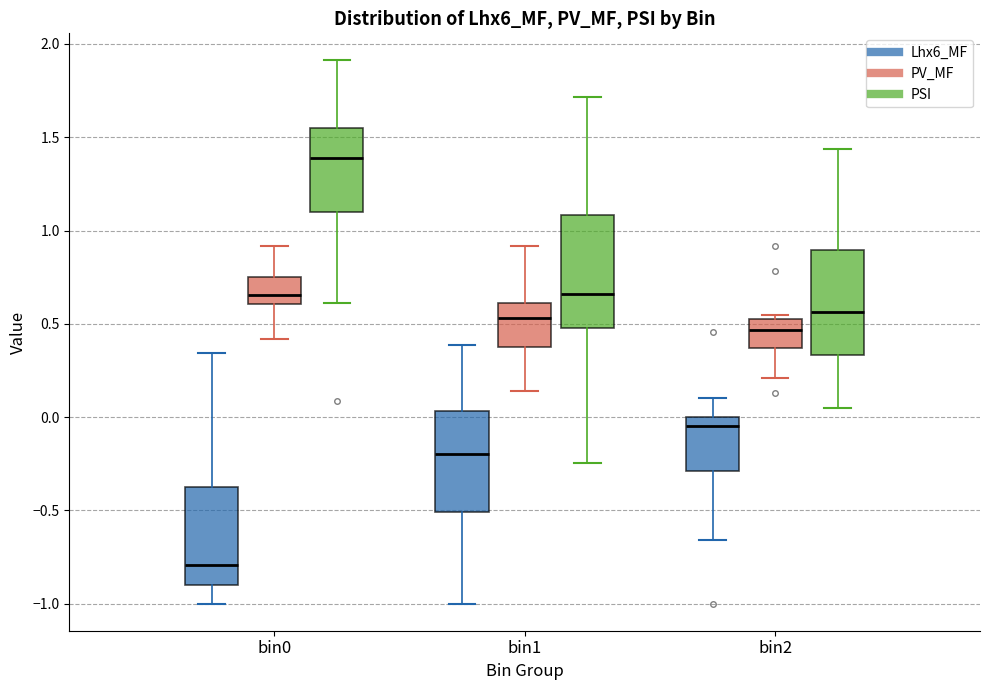

Which box has the lowest median line?

bin0 (Lhx6_MF)